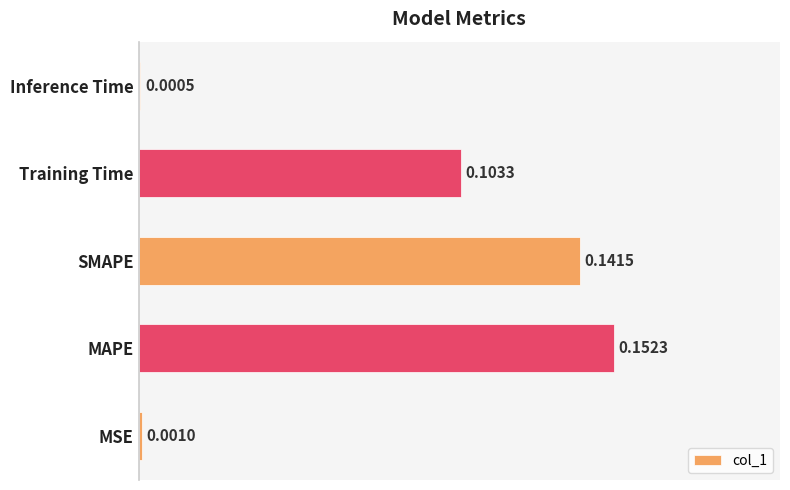

What is the sum of all values?

0.4